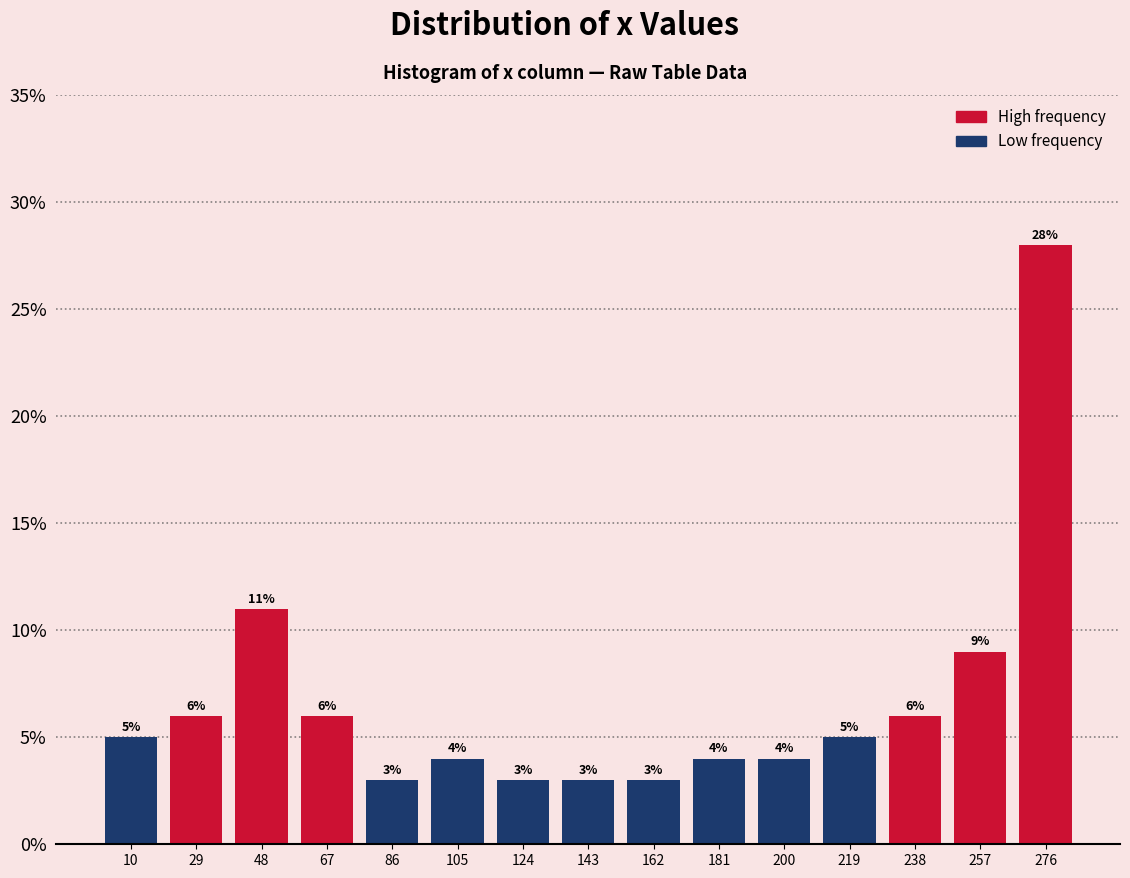

How tall is the bar that spans 228 to 248 on the x-axis? The bar edges are not printed on the chart, so give them approximately, as read against the axis.

6